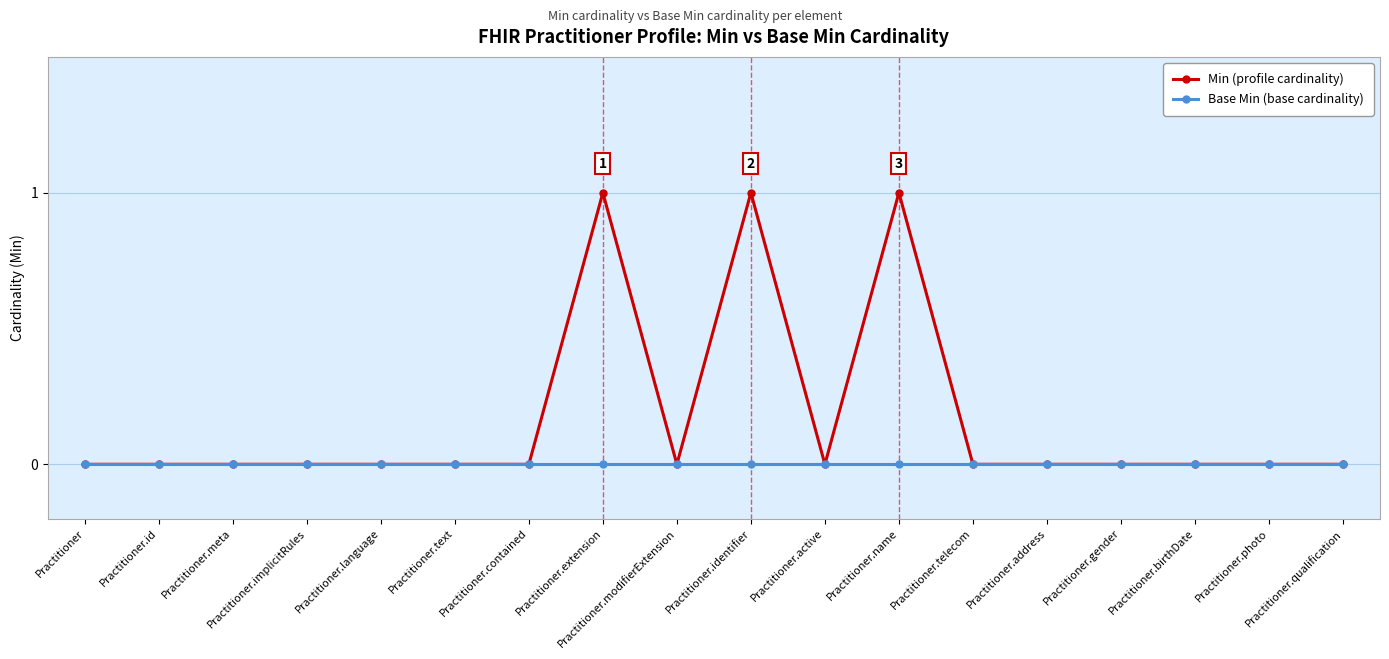

What is the label of the 16th point from the right?

Practitioner.meta